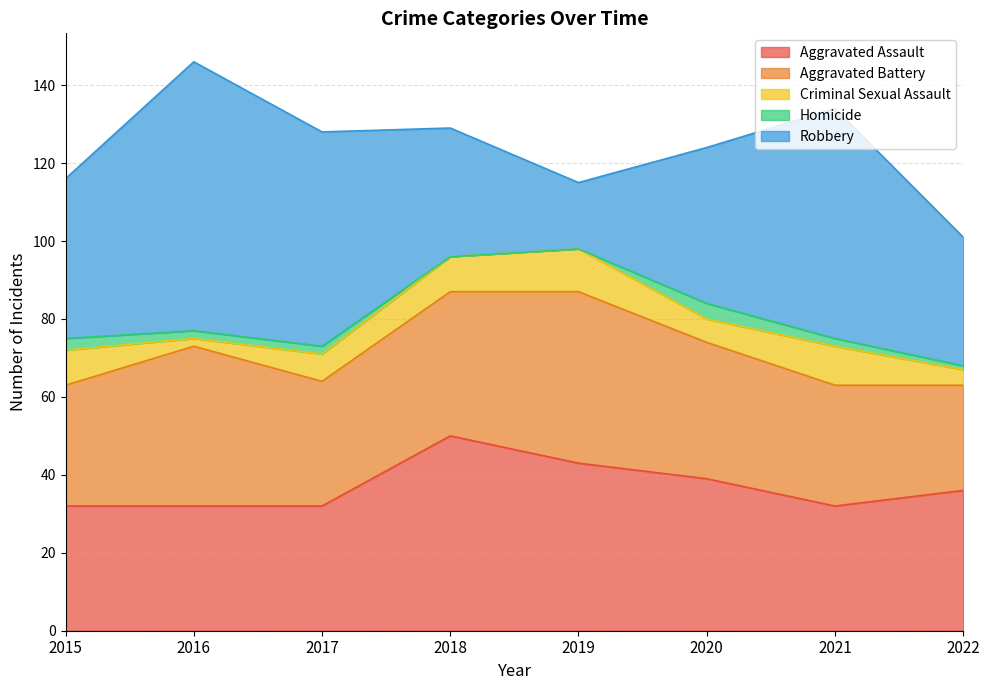

True or false: Robbery has more than 1 interior local peaks.

True